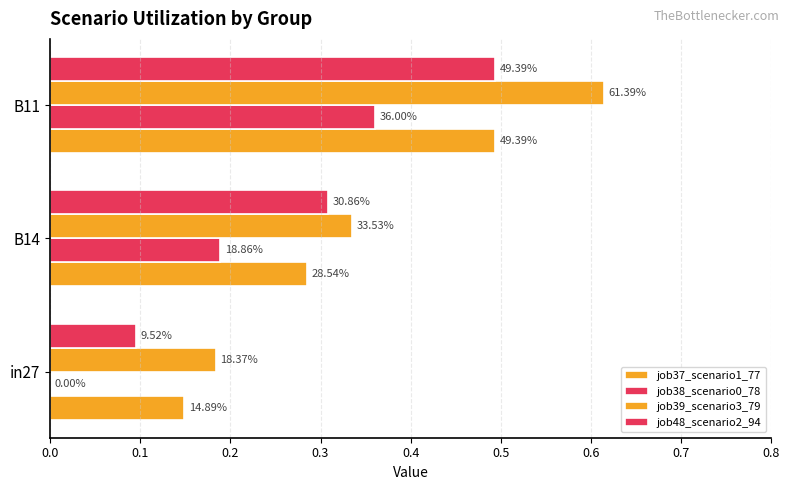

Does the chart contain any negative values?

No